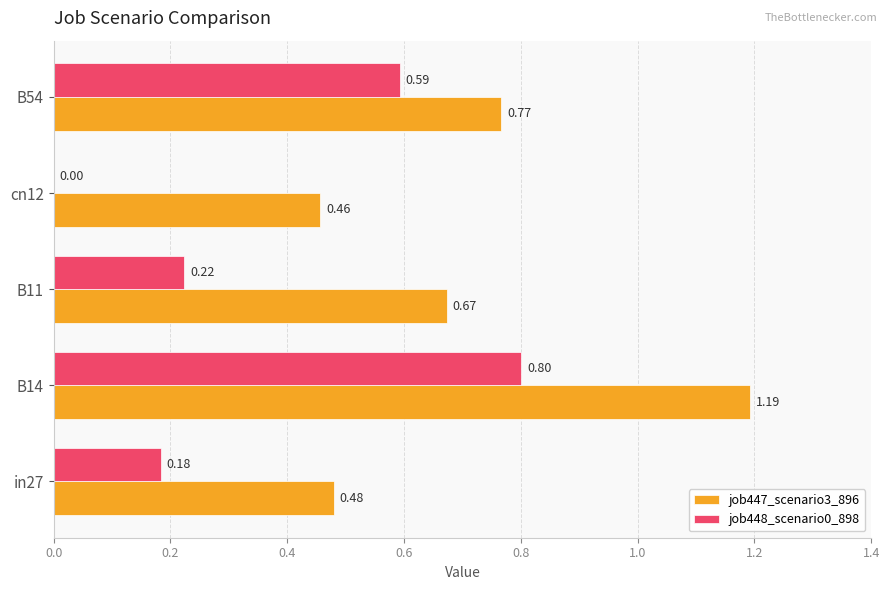

Which series changed the most between in27 and B14?

job447_scenario3_896